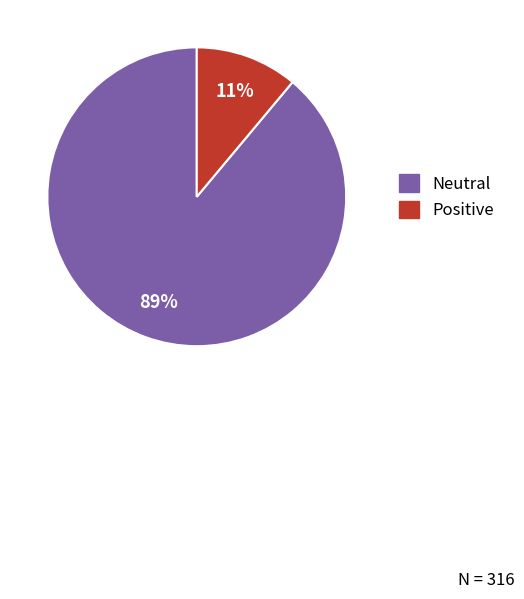

What is the largest slice in the pie chart?

Neutral